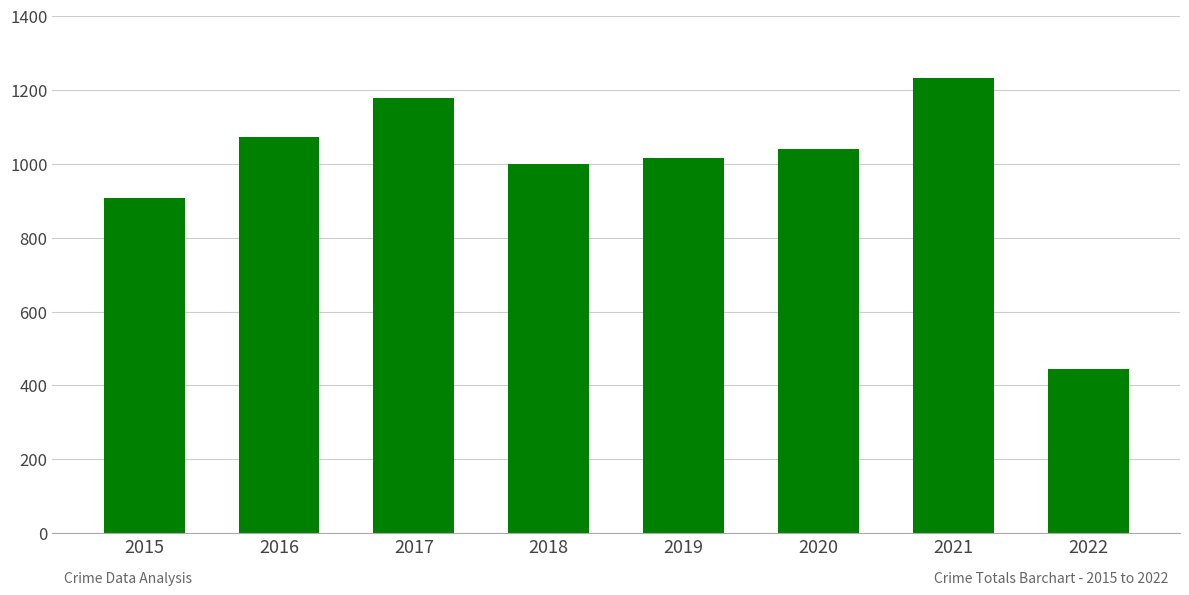

Rank the categories by value from lowest to highest.

2022, 2015, 2018, 2019, 2020, 2016, 2017, 2021